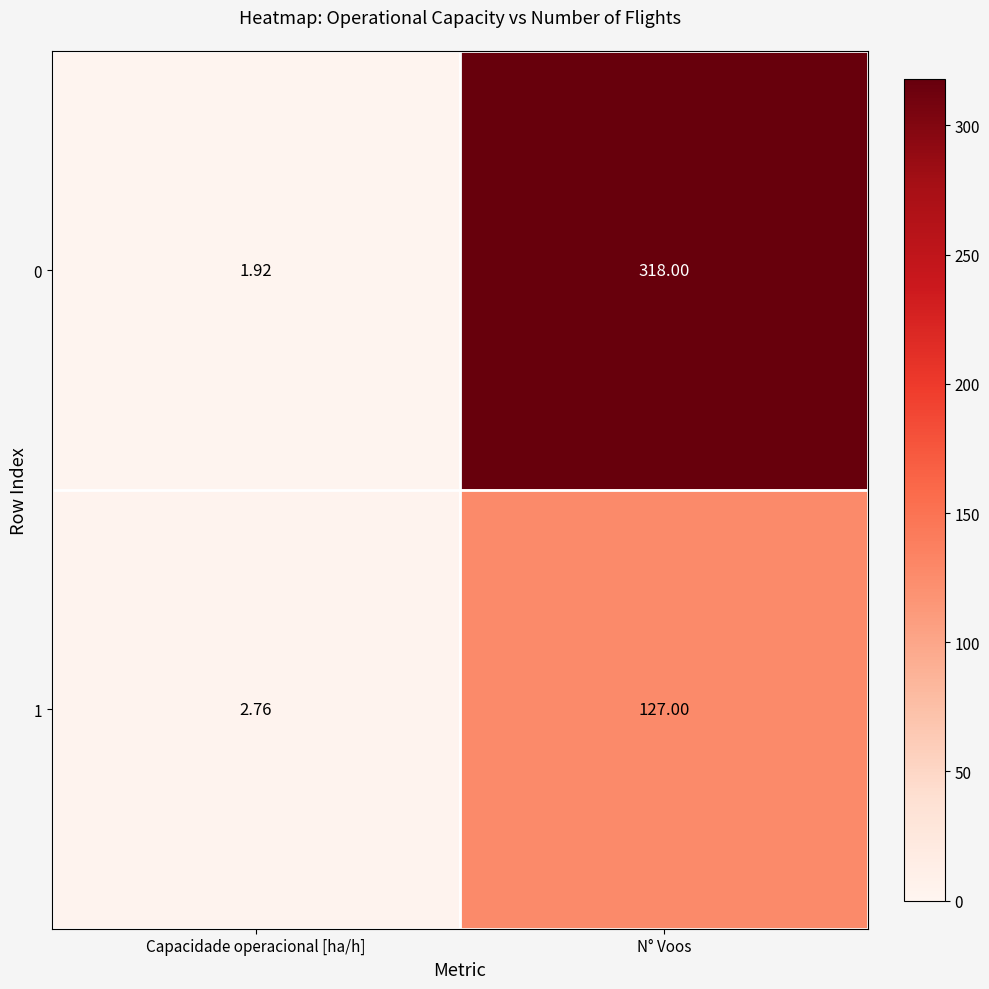

Which category has the highest value in the 0 series?

N° Voos